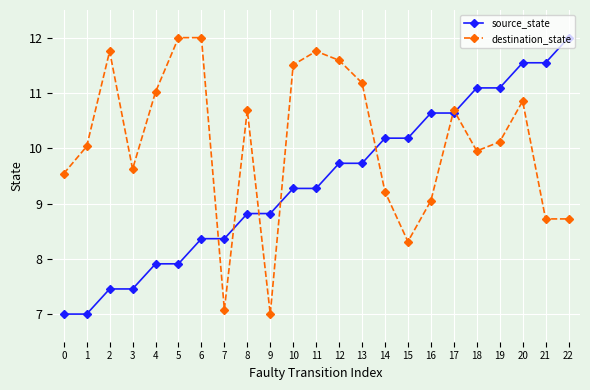

What is the difference between the second highest and second lowest values in the source_state series?

4.5